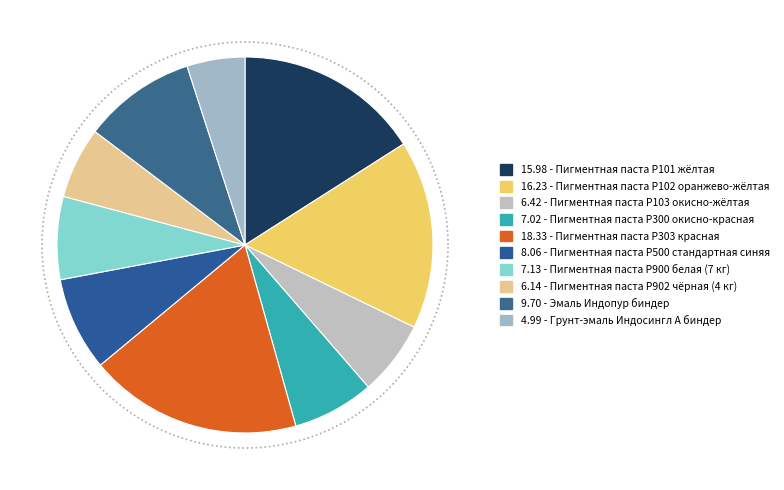

Rank the categories by value from lowest to highest.

Грунт-эмаль Индосингл А биндер, Пигментная паста Р902 чёрная (4 кг), Пигментная паста Р103 окисно-жёлтая, Пигментная паста Р300 окисно-красная, Пигментная паста Р900 белая (7 кг), Пигментная паста Р500 стандартная синяя, Эмаль Индопур биндер, Пигментная паста Р101 жёлтая, Пигментная паста Р102 оранжево-жёлтая, Пигментная паста Р303 красная